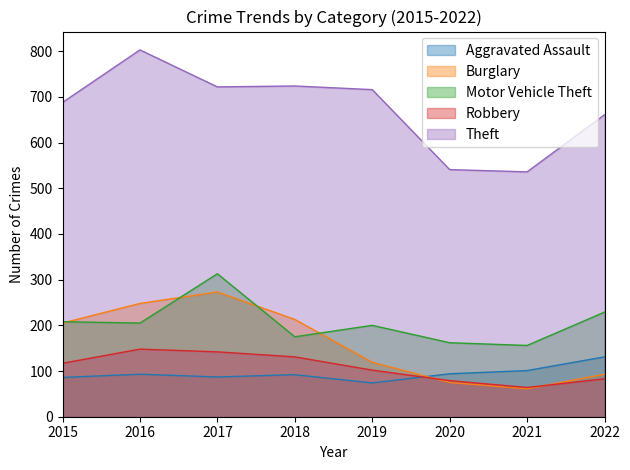

Where does the Robbery series first go above 117?

2016